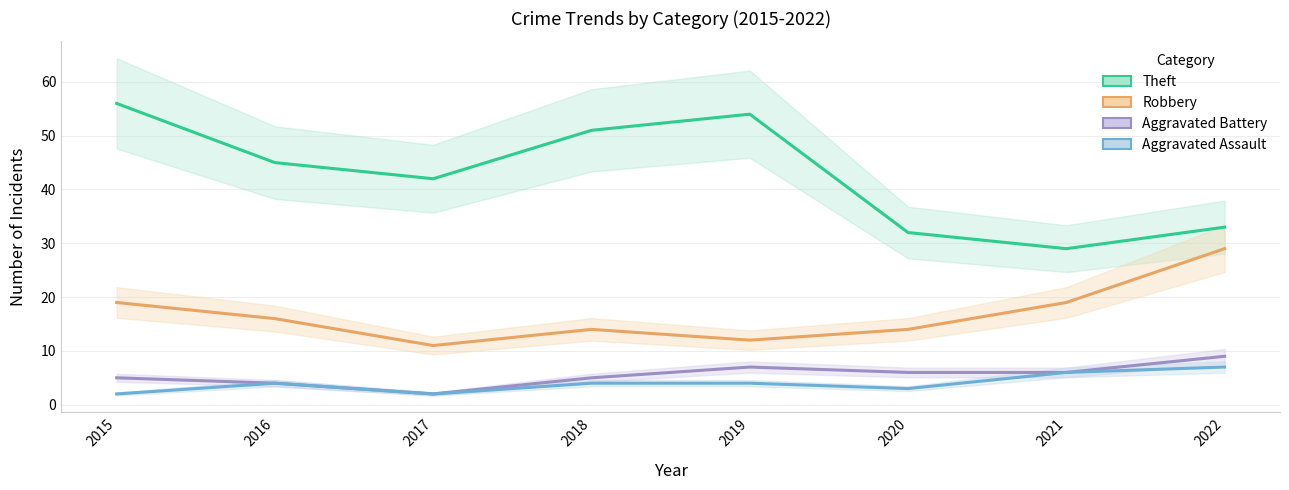

How many values in the Theft series exceed 45?

3